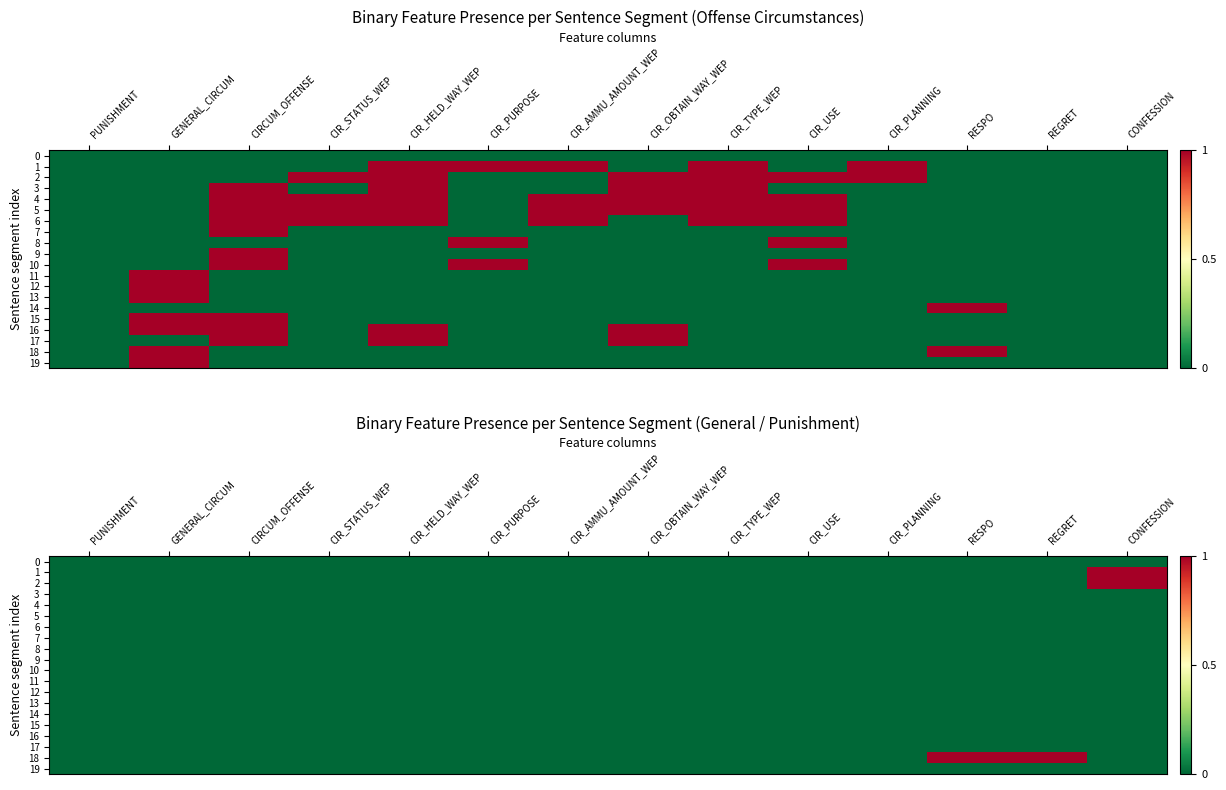

Rank the categories by 15 value from lowest to highest.

PUNISHMENT, GENERAL_CIRCUM, CIRCUM_OFFENSE, CIR_STATUS_WEP, CIR_HELD_WAY_WEP, CIR_PURPOSE, CIR_AMMU_AMOUNT_WEP, CIR_OBTAIN_WAY_WEP, CIR_TYPE_WEP, CIR_USE, CIR_PLANNING, RESPO, REGRET, CONFESSION